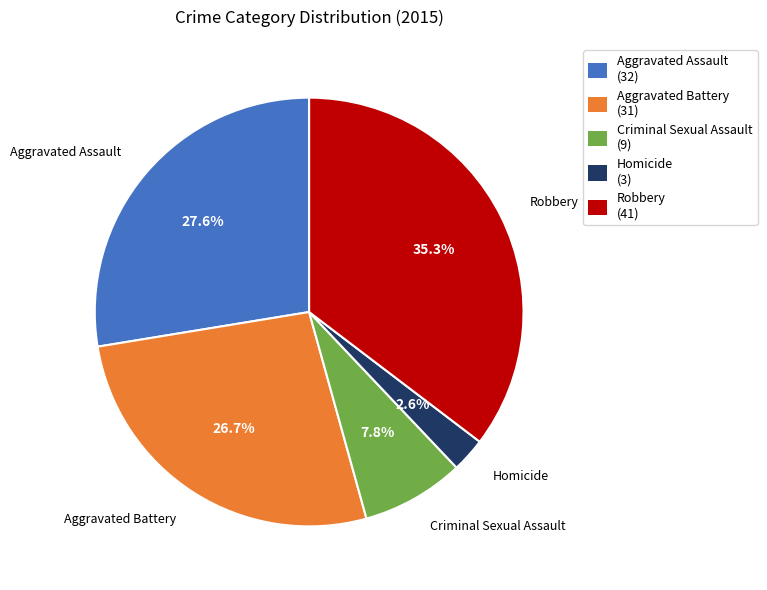

Combined, do Aggravated Assault and Aggravated Battery account for over 50%?

Yes